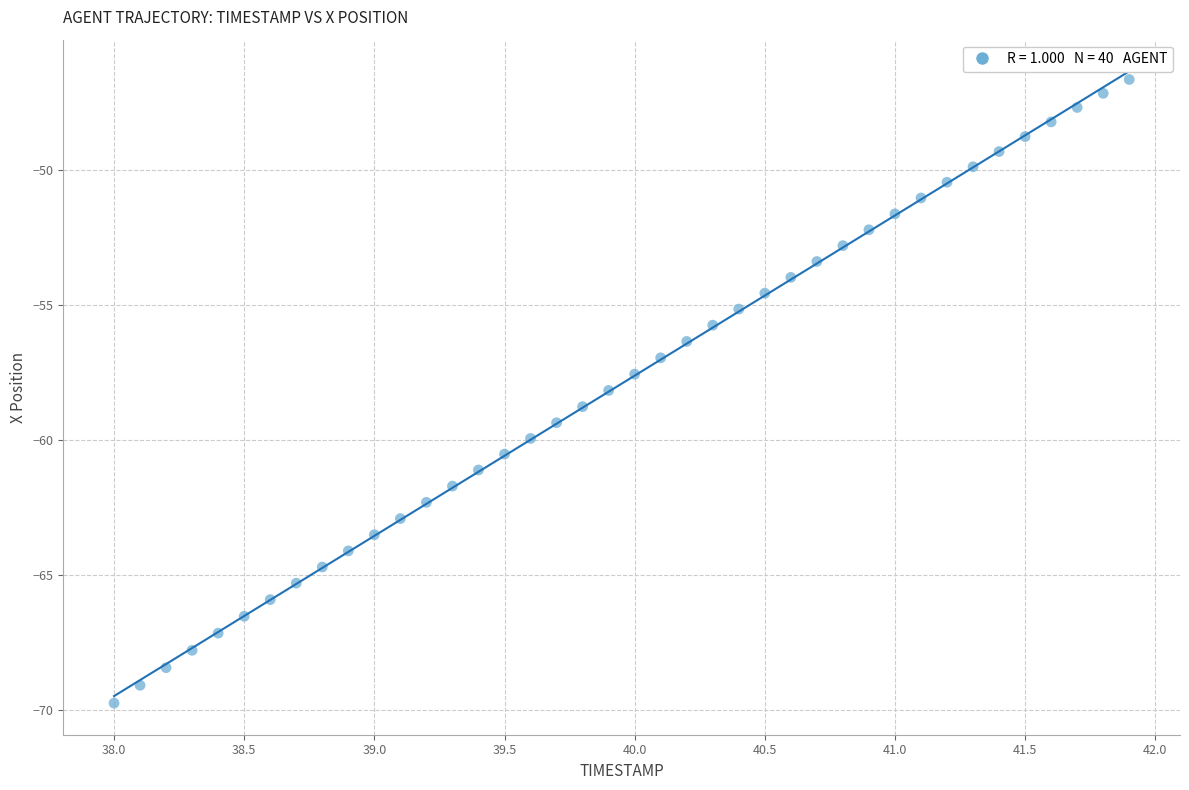

What is the range of X values (max minus min)?

3.9